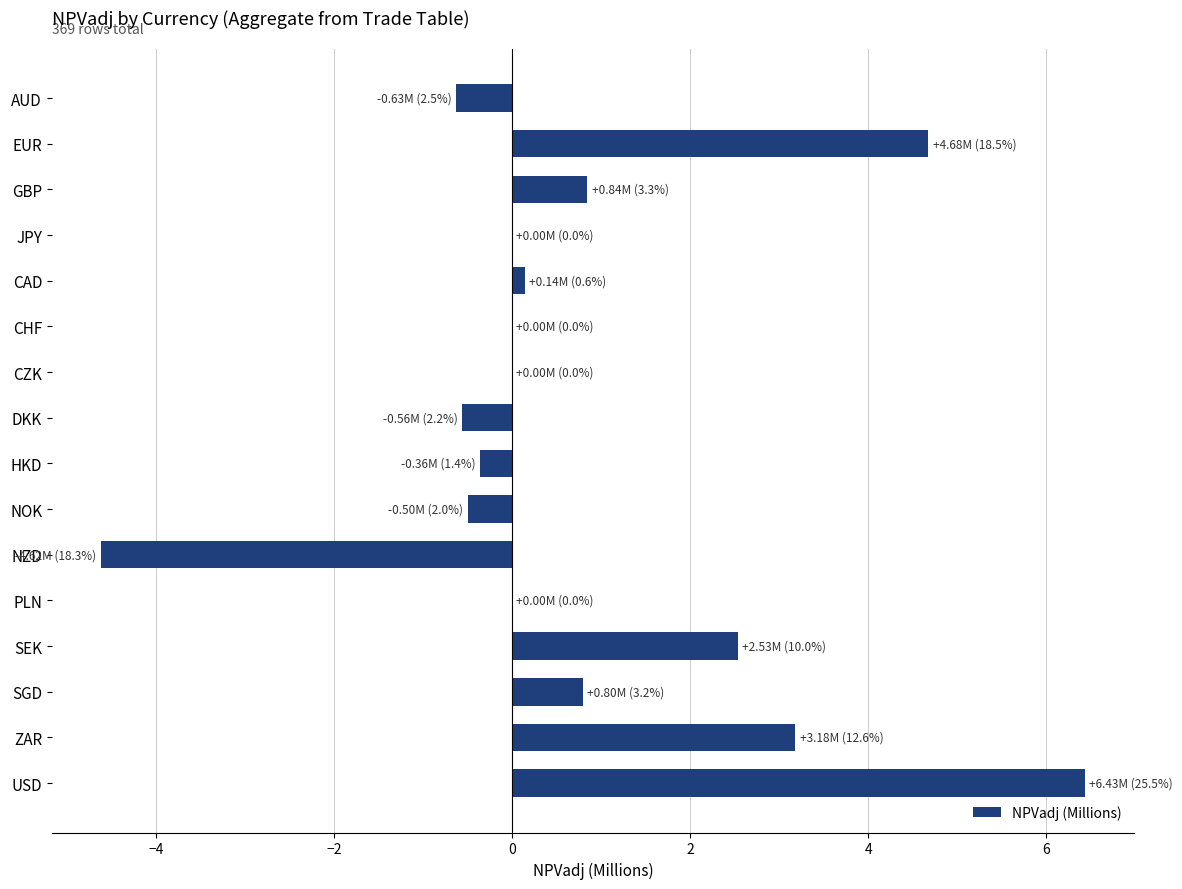

The value at SGD is 0.8. True or false?

True